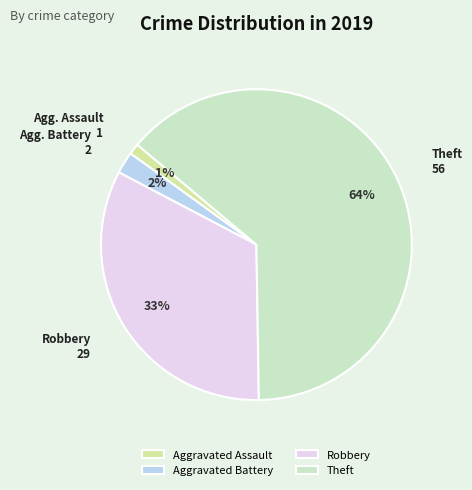

Does Theft account for over 50% of the chart?

Yes